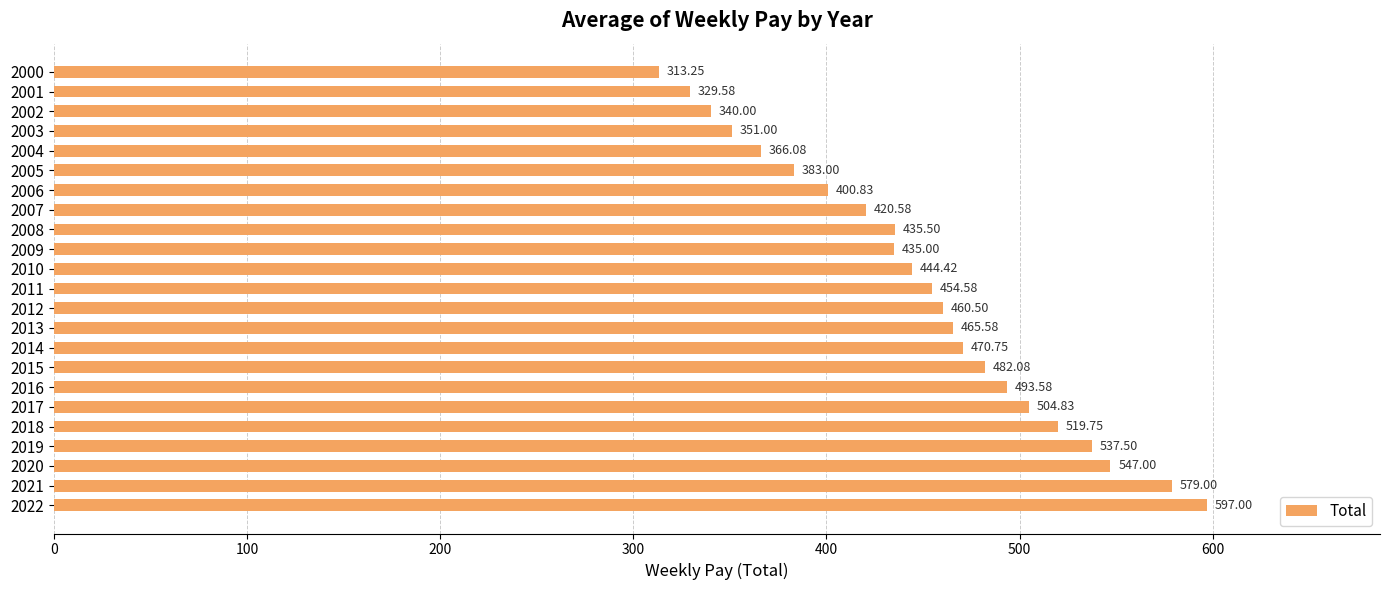

Rank the categories by value from lowest to highest.

2000, 2001, 2002, 2003, 2004, 2005, 2006, 2007, 2009, 2008, 2010, 2011, 2012, 2013, 2014, 2015, 2016, 2017, 2018, 2019, 2020, 2021, 2022